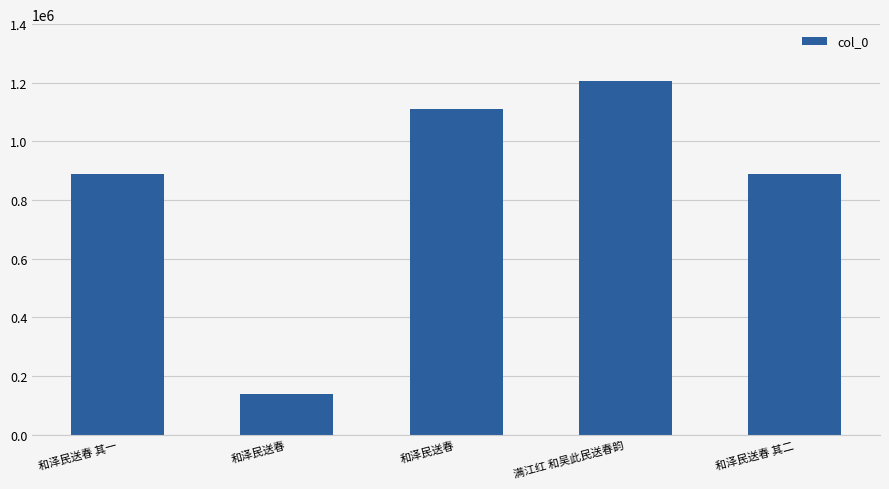

Are the bars horizontal?

No